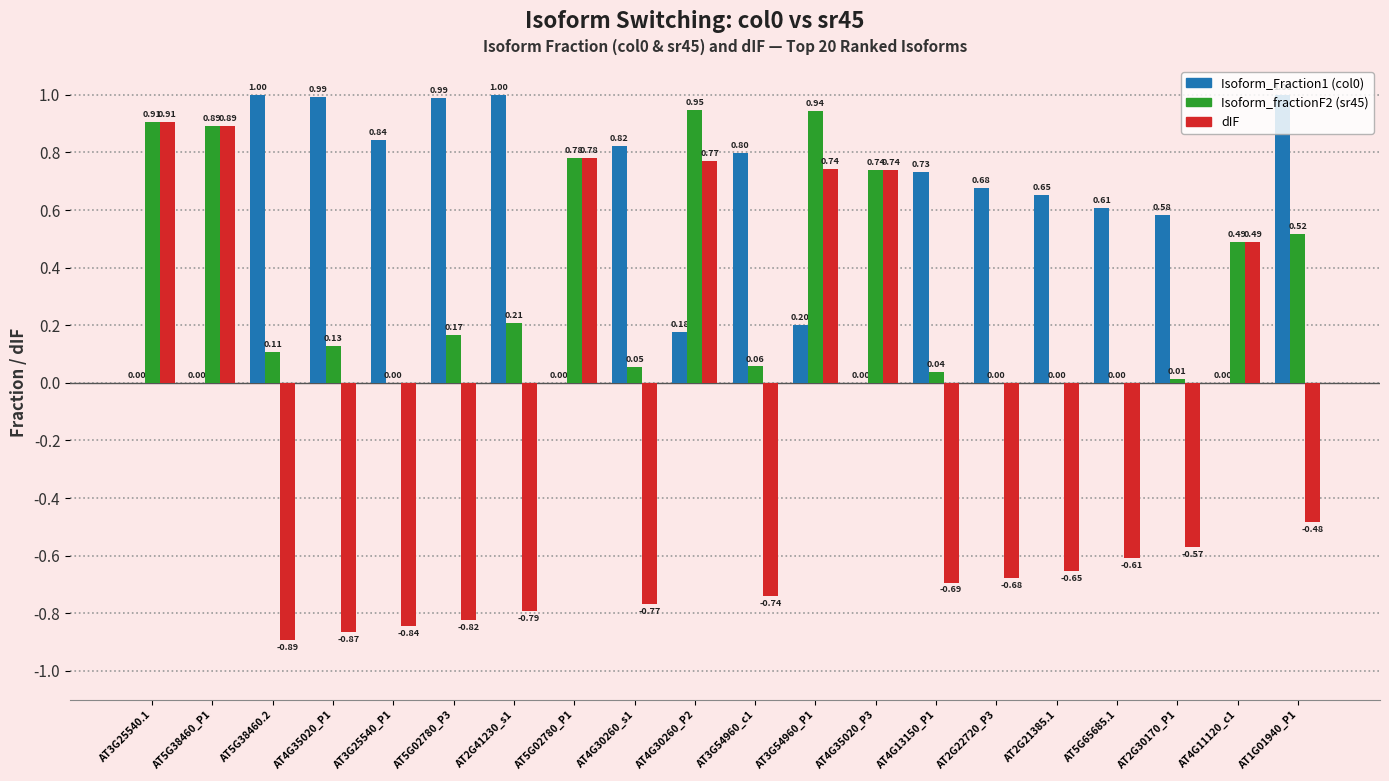

What is the total value across all series at AT3G25540.1?

1.8